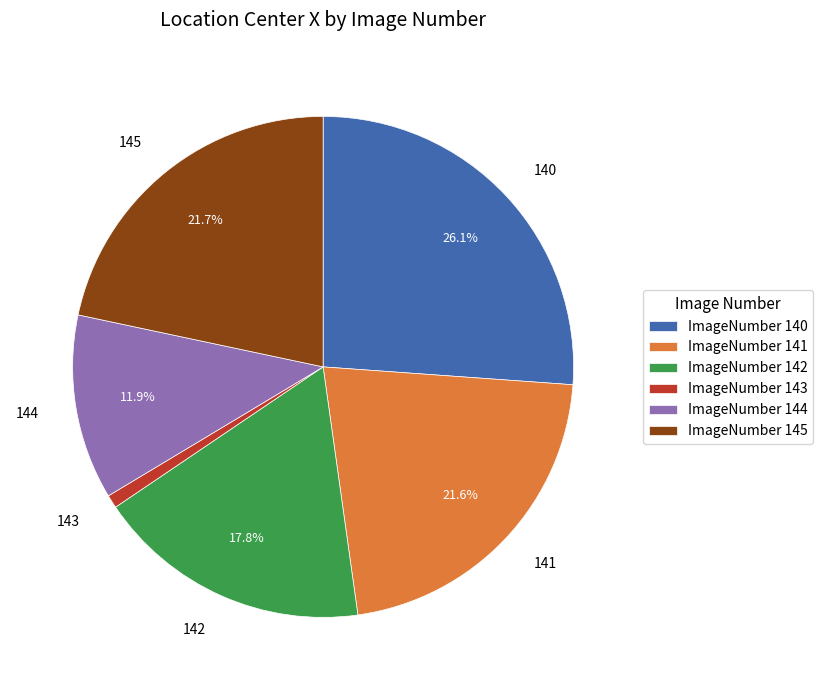

What is the ratio of the value at 140 to the value at 141?

1.2